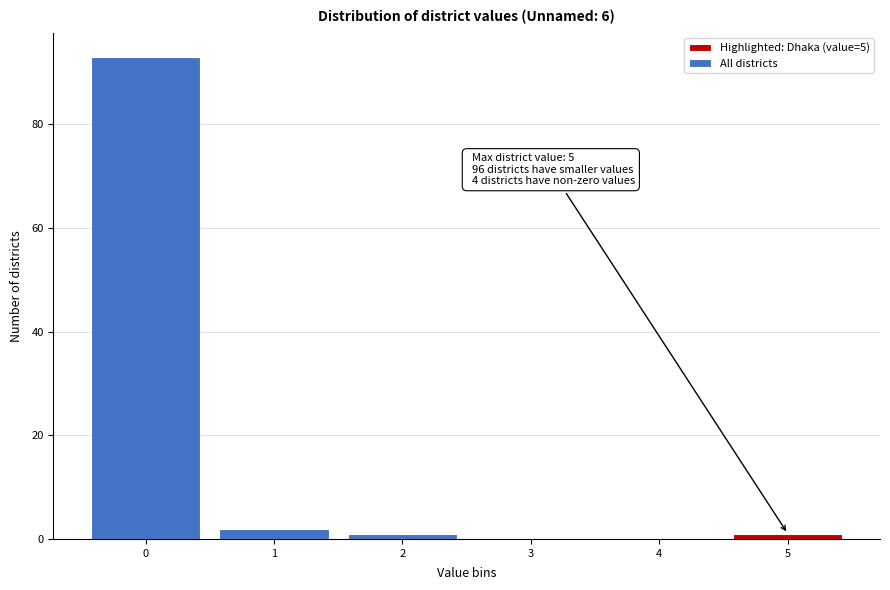

Which range on the x-axis has the tallest bar?

-0.5 to 0.5